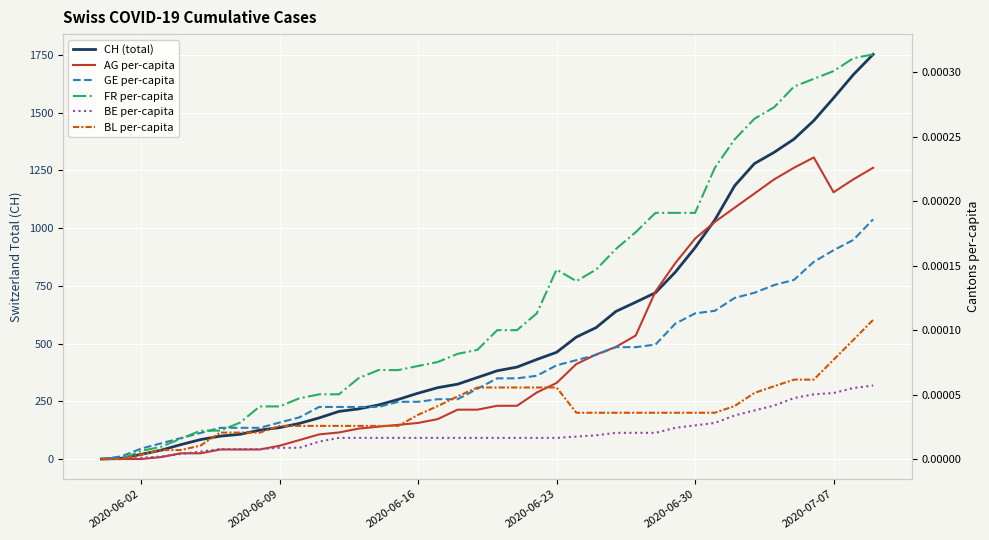

Reading left to right, what are all the values shown in this chart?

CH (total): 0.0	3.0	20.0	38.0	62.0	84.0	99.0	107.0	125.0	136.0	154.0	178.0	206.0	217.0	234.0	258.0	285.0	309.0	324.0	353.0	382.0	398.0	431.0	462.0	528.0	569.0	639.0	679.0	720.0	809.0	915.0	1035.0	1183.0	1279.0	1328.0	1385.0	1465.0	1563.0	1664.0	1752.0
AG per-capita: 0.0	0.0	0.0	0.0	0.0	0.0	0.0	0.0	0.0	0.0	0.0	0.0	0.0	0.0	0.0	0.0	0.0	0.0	0.0	0.0	0.0	0.0	0.0	0.0	0.0	0.0	0.0	0.0	0.0	0.0	0.0	0.0	0.0	0.0	0.0	0.0	0.0	0.0	0.0	0.0
GE per-capita: 0.0	0.0	0.0	0.0	0.0	0.0	0.0	0.0	0.0	0.0	0.0	0.0	0.0	0.0	0.0	0.0	0.0	0.0	0.0	0.0	0.0	0.0	0.0	0.0	0.0	0.0	0.0	0.0	0.0	0.0	0.0	0.0	0.0	0.0	0.0	0.0	0.0	0.0	0.0	0.0
FR per-capita: 0.0	0.0	0.0	0.0	0.0	0.0	0.0	0.0	0.0	0.0	0.0	0.0	0.0	0.0	0.0	0.0	0.0	0.0	0.0	0.0	0.0	0.0	0.0	0.0	0.0	0.0	0.0	0.0	0.0	0.0	0.0	0.0	0.0	0.0	0.0	0.0	0.0	0.0	0.0	0.0
BE per-capita: 0.0	0.0	0.0	0.0	0.0	0.0	0.0	0.0	0.0	0.0	0.0	0.0	0.0	0.0	0.0	0.0	0.0	0.0	0.0	0.0	0.0	0.0	0.0	0.0	0.0	0.0	0.0	0.0	0.0	0.0	0.0	0.0	0.0	0.0	0.0	0.0	0.0	0.0	0.0	0.0
BL per-capita: 0.0	0.0	0.0	0.0	0.0	0.0	0.0	0.0	0.0	0.0	0.0	0.0	0.0	0.0	0.0	0.0	0.0	0.0	0.0	0.0	0.0	0.0	0.0	0.0	0.0	0.0	0.0	0.0	0.0	0.0	0.0	0.0	0.0	0.0	0.0	0.0	0.0	0.0	0.0	0.0